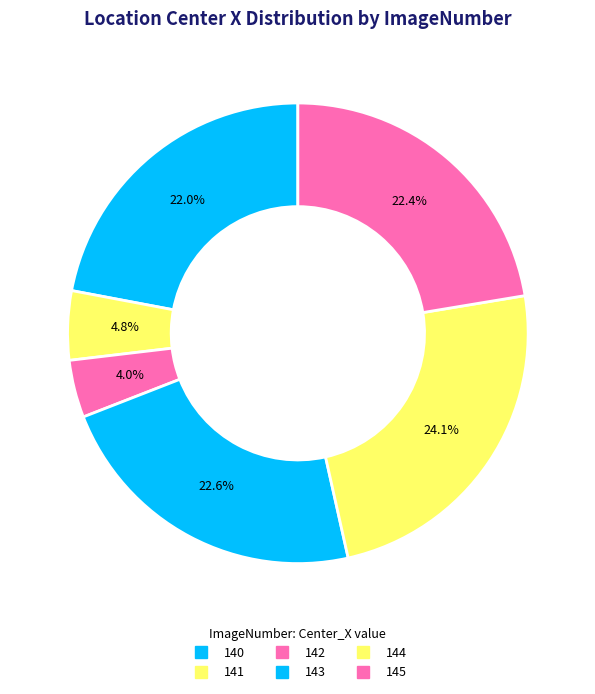

Count the number of slices in the pie.

6